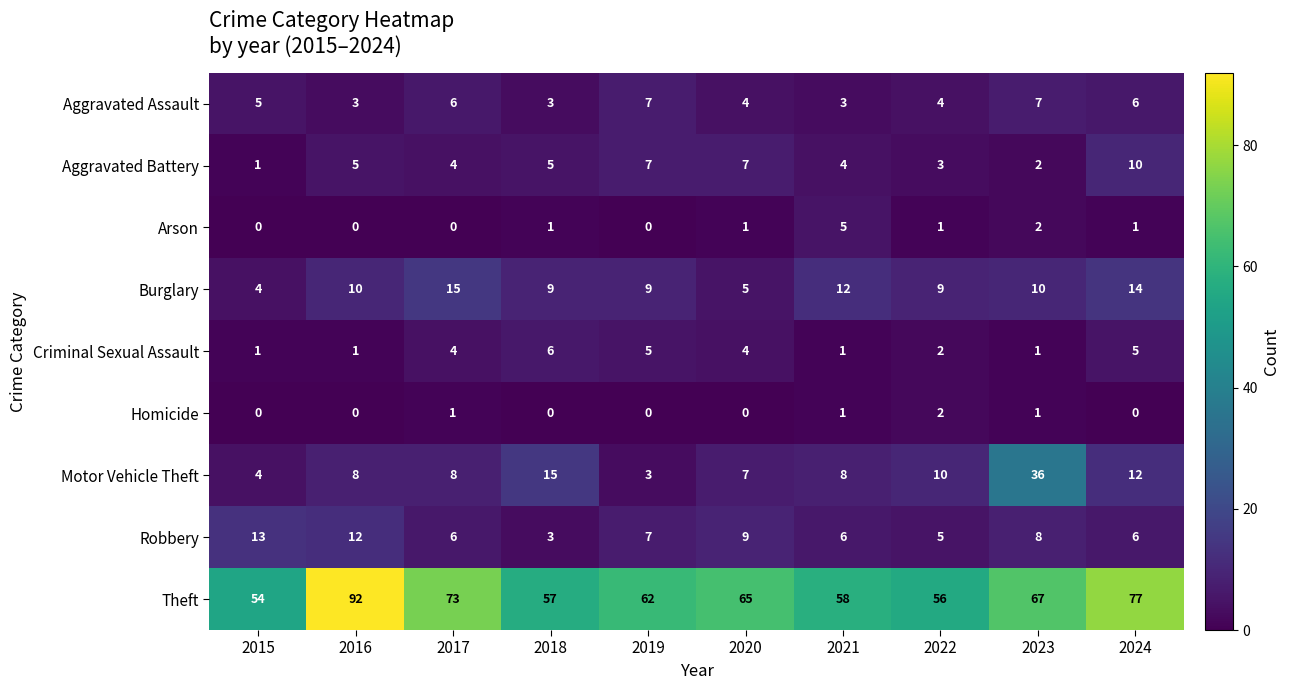

Is it true that Homicide equals 0 at 2016?

True